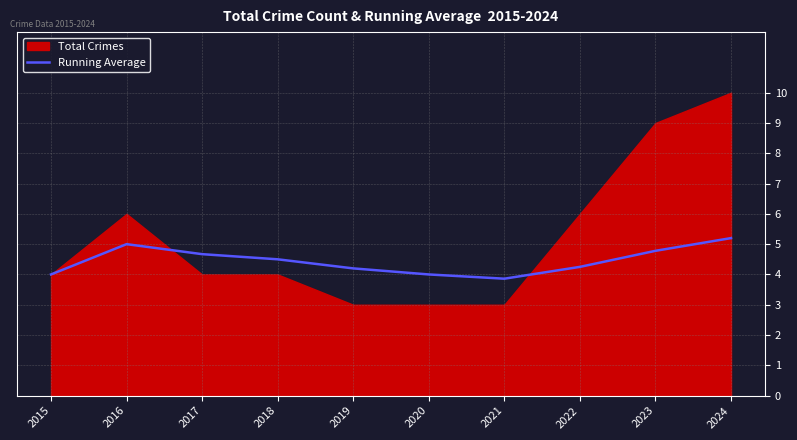

How many values are between 4 and 5?

8